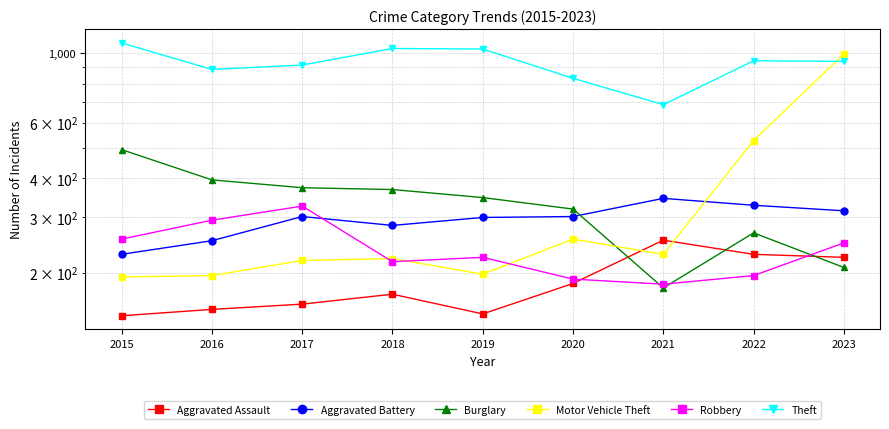

True or false: Aggravated Battery and Theft intersect in this chart.

False